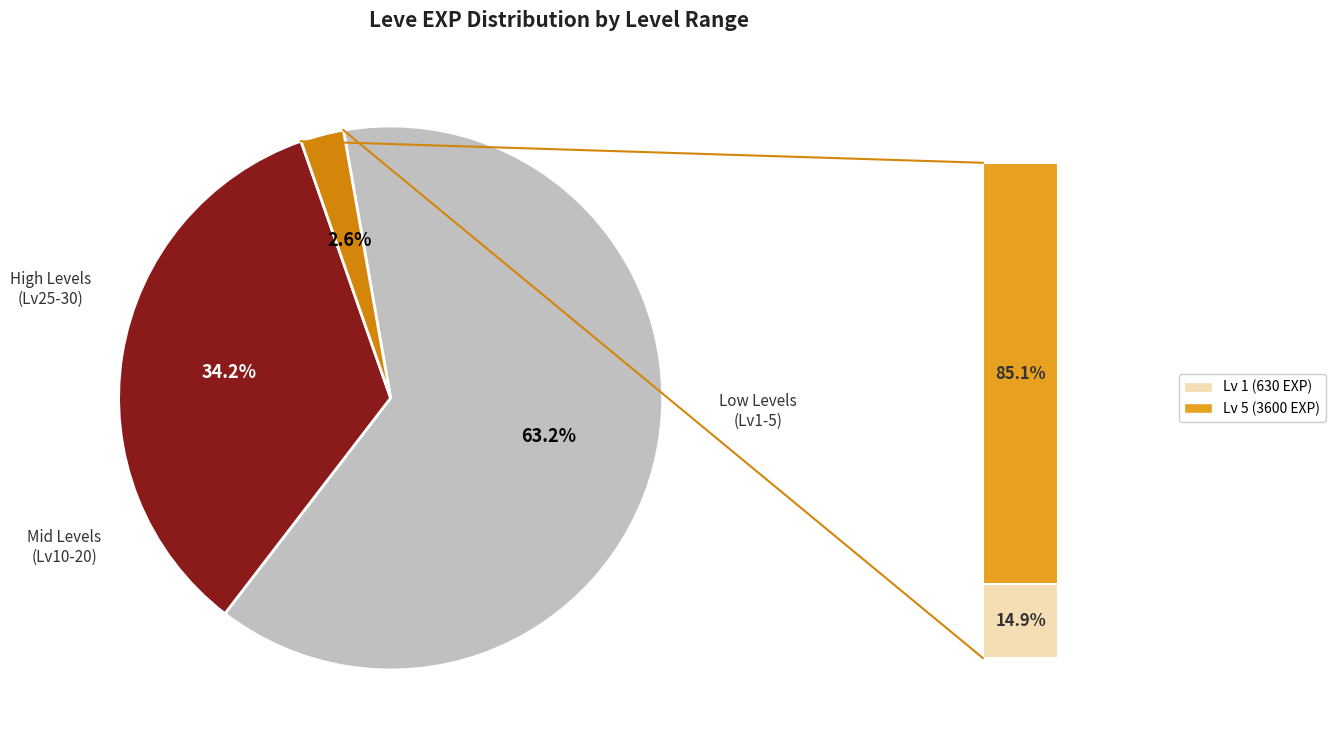

What is the ratio of the value at Level 25 to the value at Level 20?

1.7